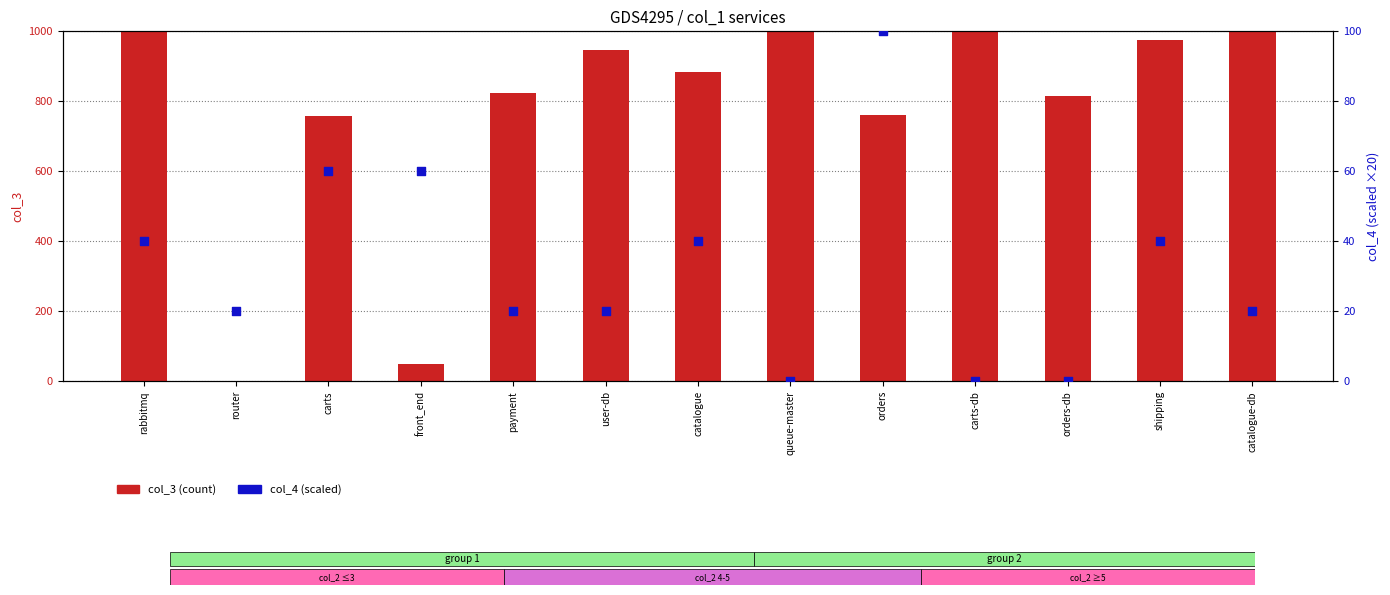

Which series contains the lowest Y value?

col_4 (scaled)